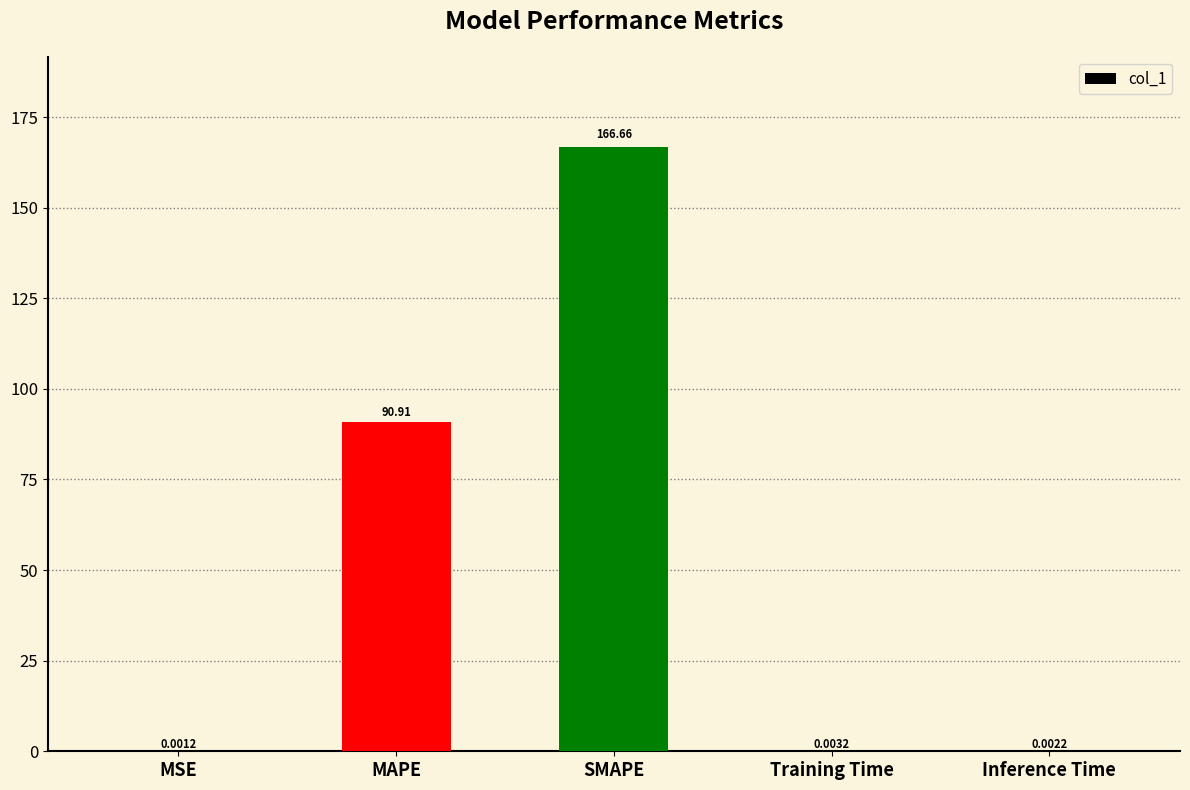

What is the sum of all values?

257.6